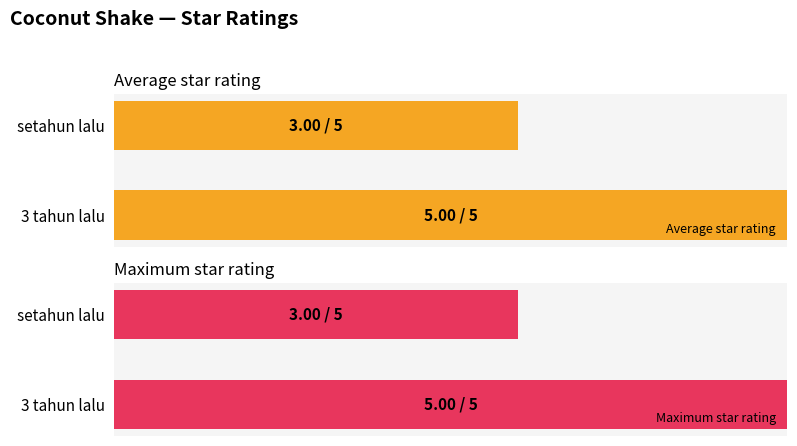

How many groups of bars are there?

2